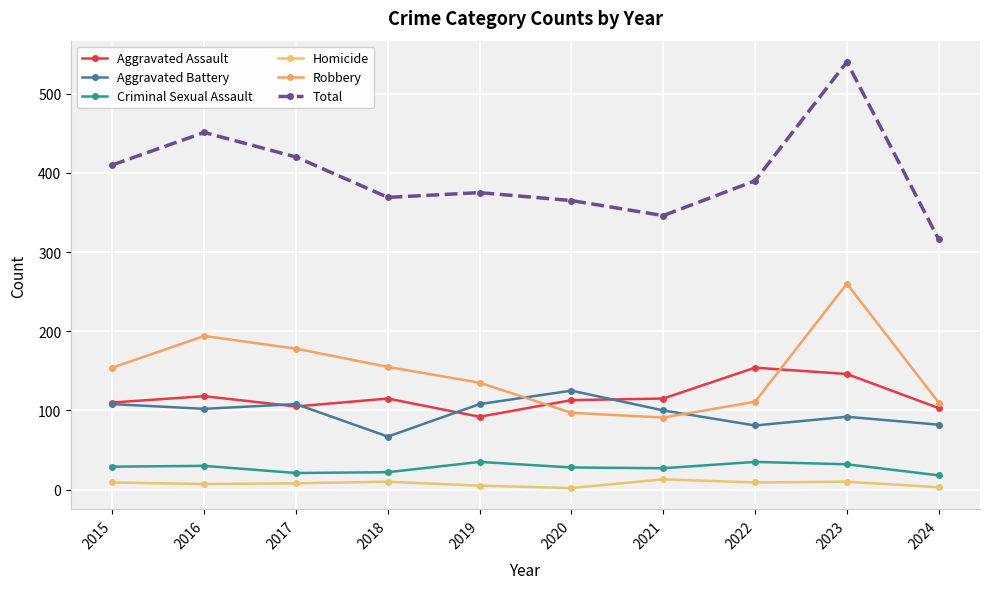

True or false: Robbery and Criminal Sexual Assault cross at least once.

False